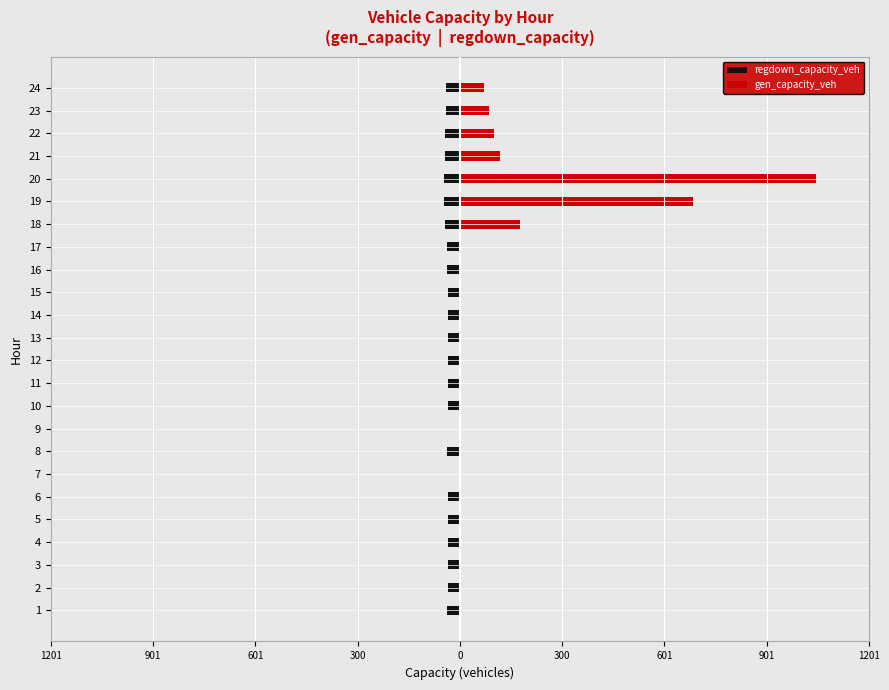

Rank the series by their average value, from lowest to highest.

regdown_capacity_veh, gen_capacity_veh